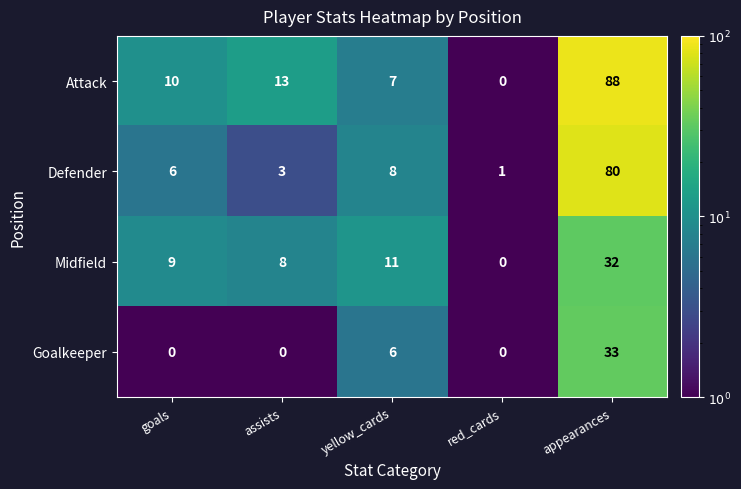

What is the difference between the maximum and minimum values in the Goalkeeper series?

33